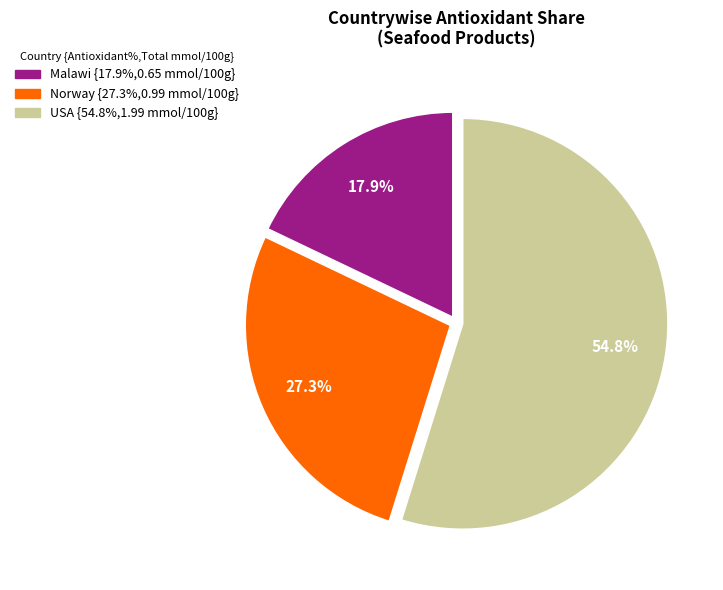

Is there a majority slice in this chart?

Yes